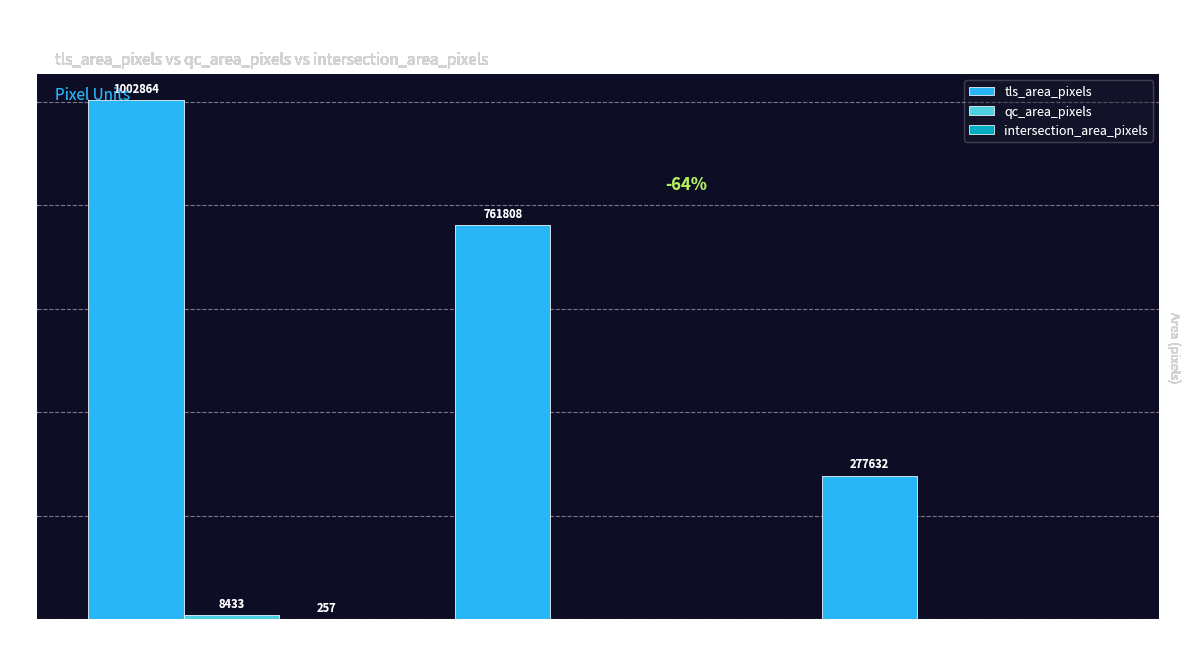

How many series are shown in this chart?

3